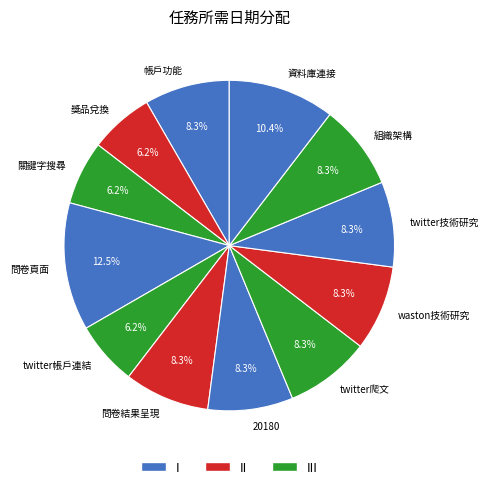

Count the number of slices in the pie.

12